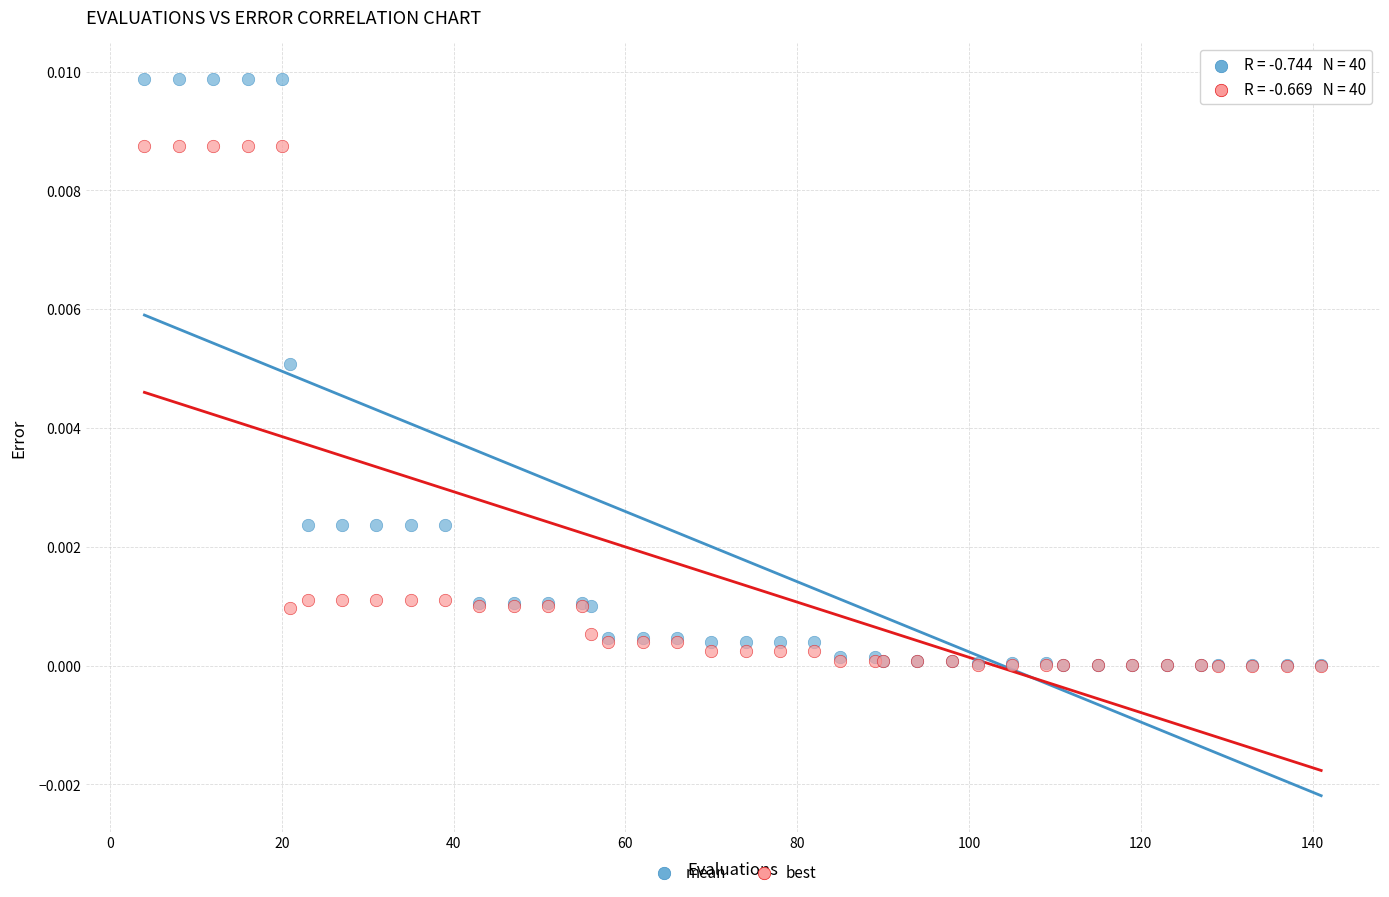

What are all the series names shown in the legend?

mean, best